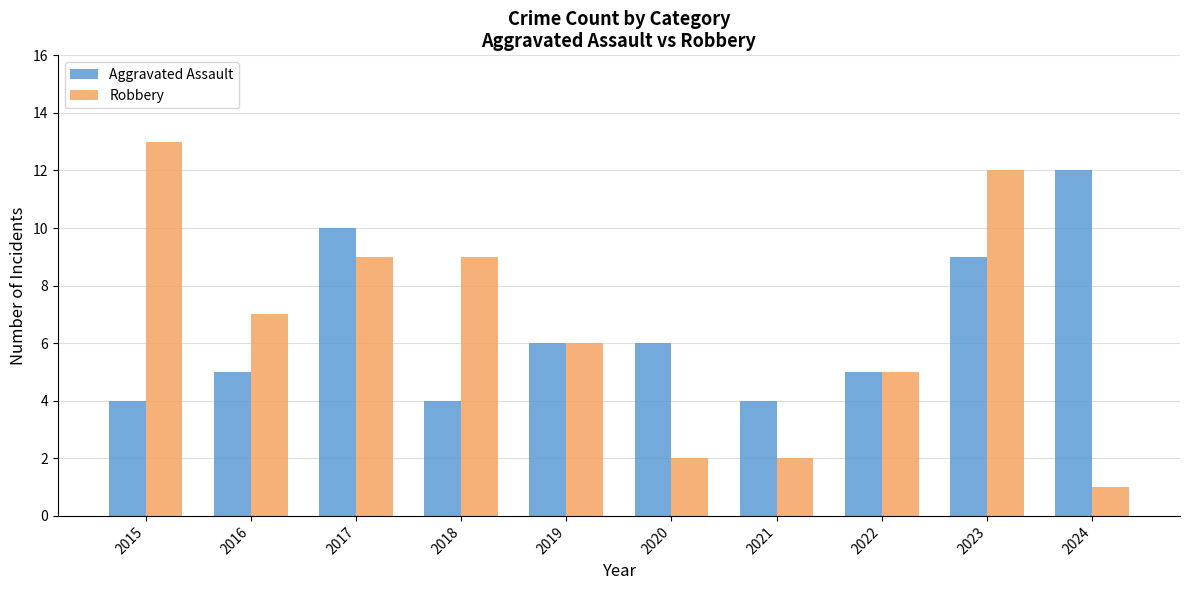

At which label is Robbery closest to 7?

2016